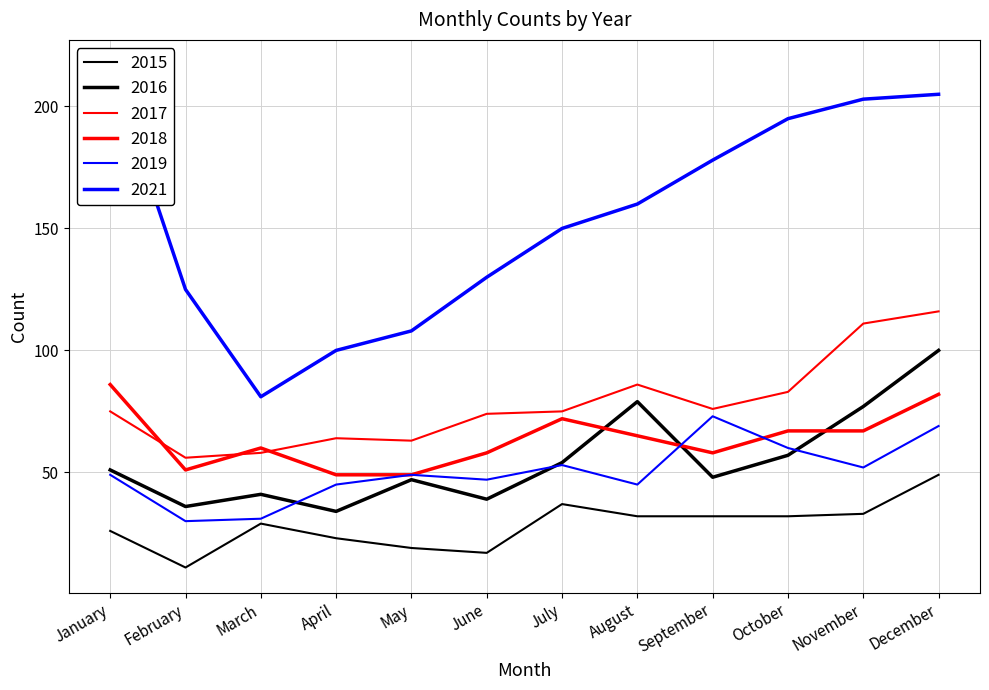

At which category does 2017 reach its first local peak?

April